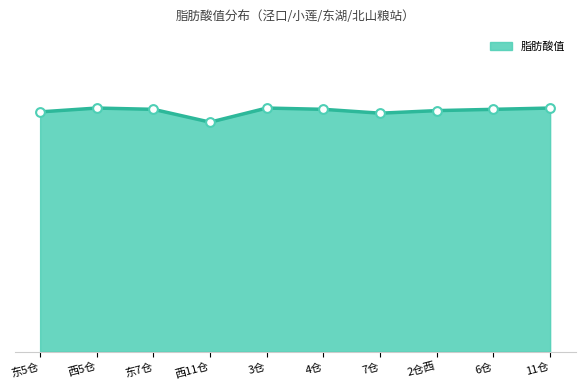

What is the change in value from 东5仓 to 西5仓?

+0.3